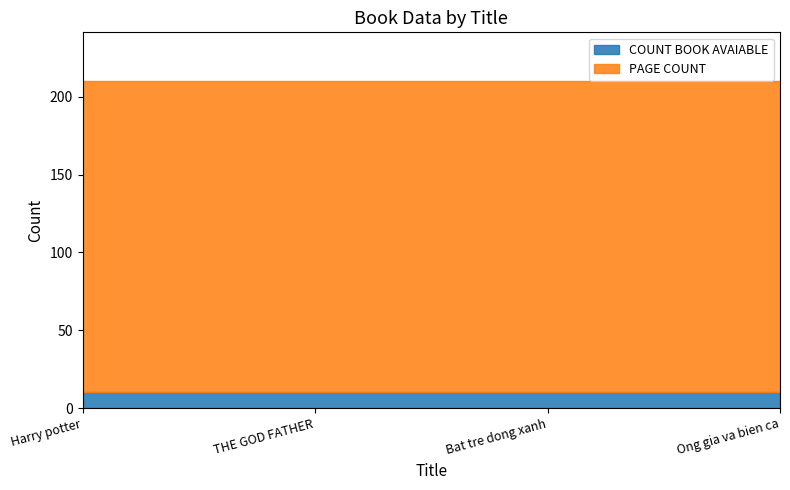

True or false: COUNT BOOK AVAIABLE and PAGE COUNT cross at least once.

False